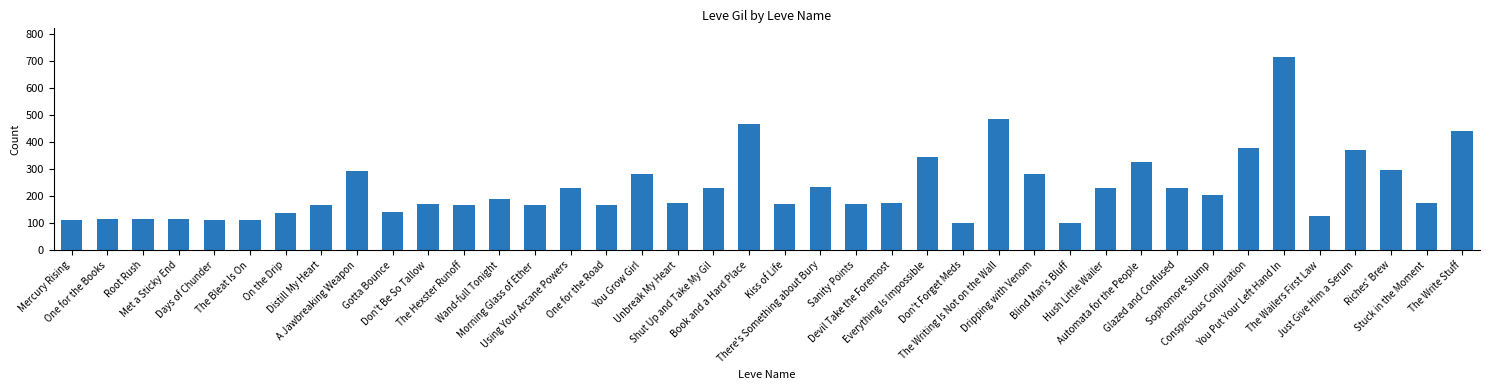

What value does the data have at Glazed and Confused, to the nearest 100?

200